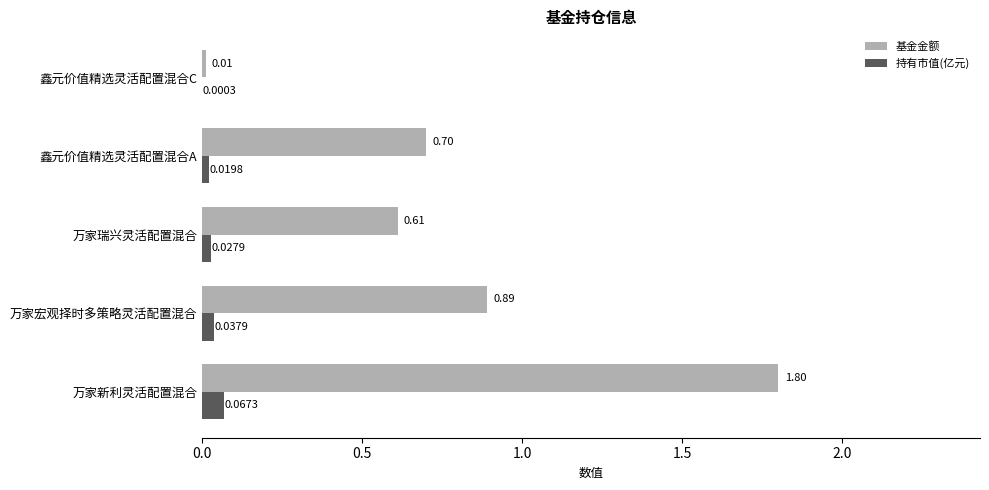

Which series changed the most between 万家新利灵活配置混合 and 万家瑞兴灵活配置混合?

基金金额